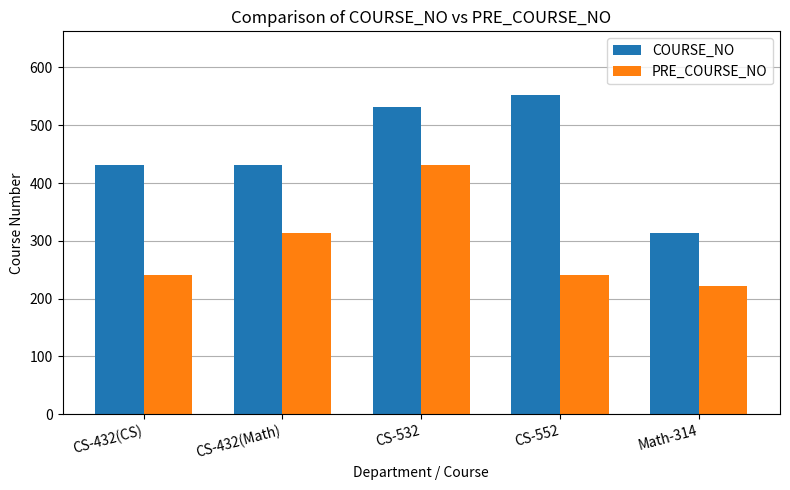

List the series in order of their peak value, lowest first.

PRE_COURSE_NO, COURSE_NO